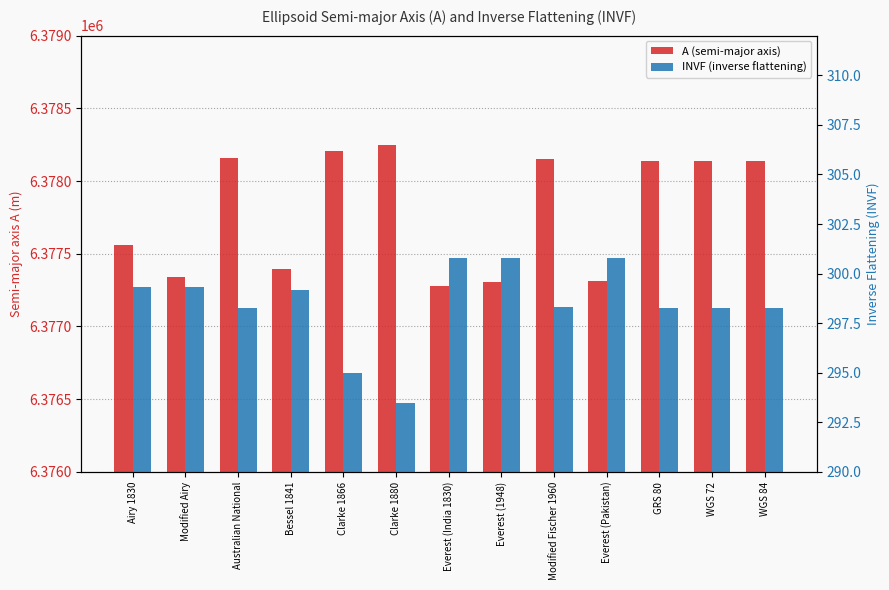

Are the bars horizontal?

No